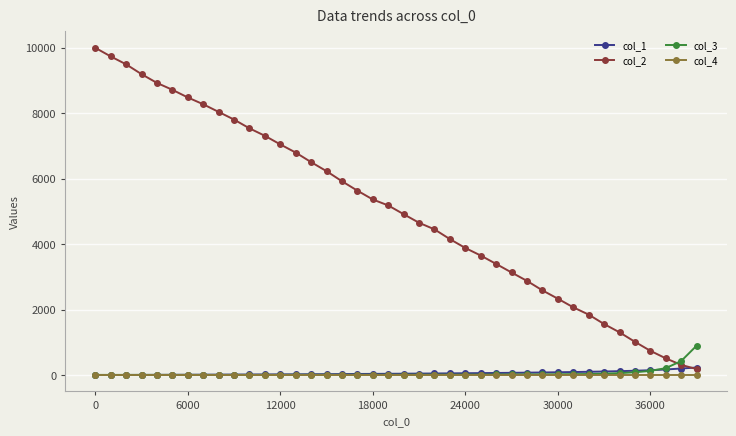

Which series has the widest spread of values?

col_2